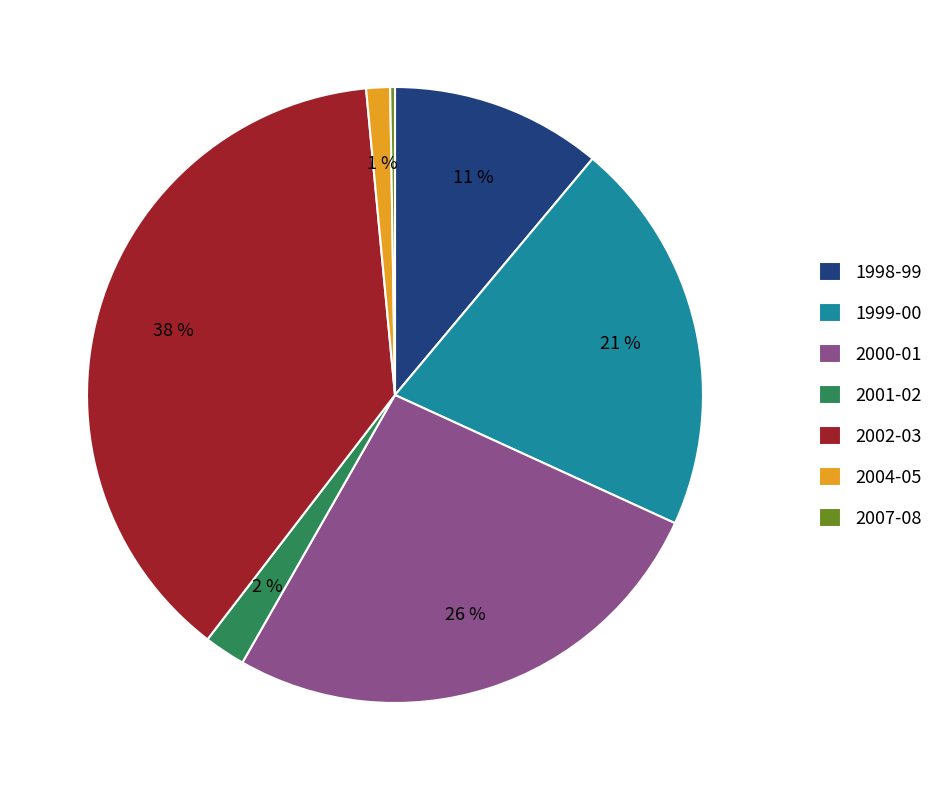

What percentage is the 1998-99 slice, to the nearest percent?

11%